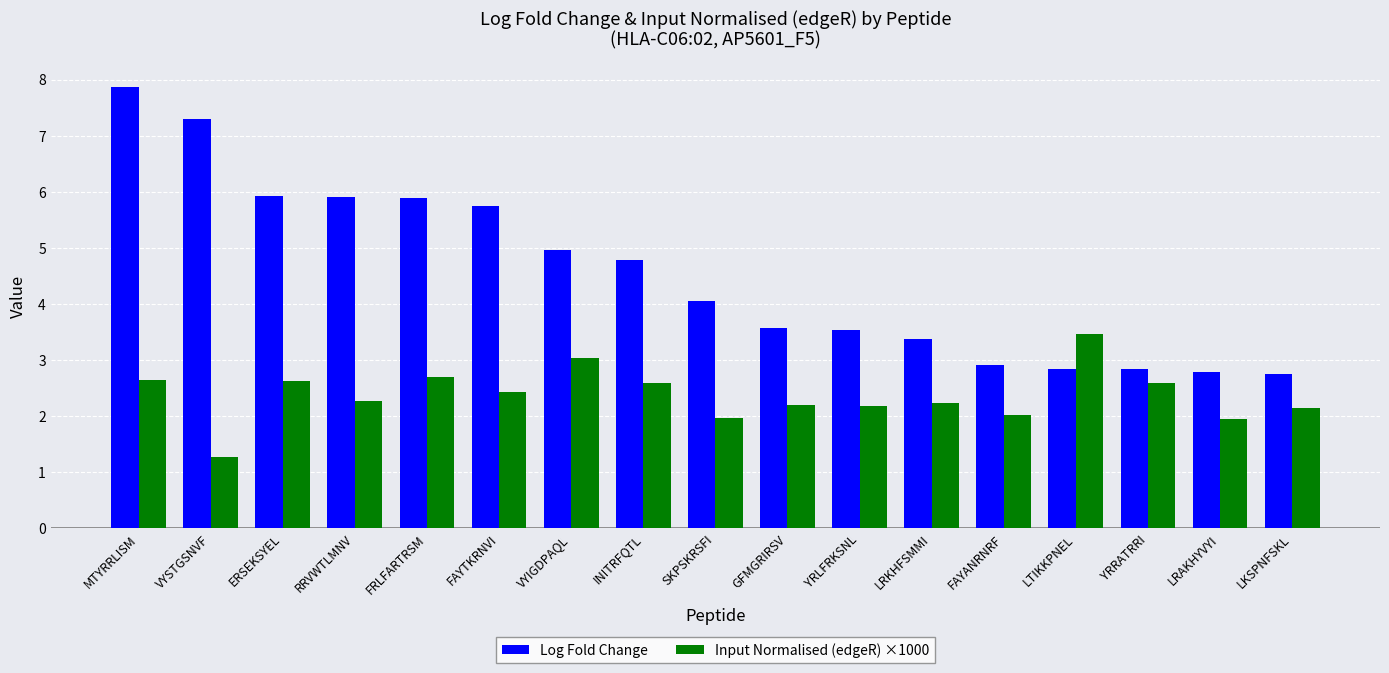

What is the value of the Input Normalised (edgeR) ×1000 bar at the 8th from the left?

2.6